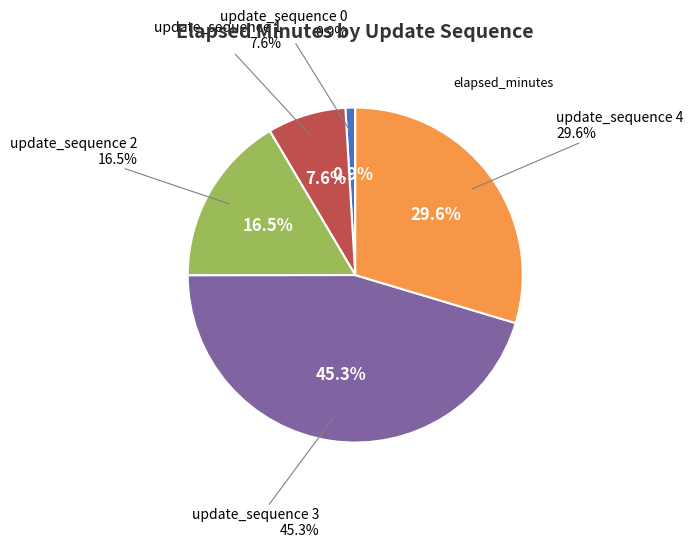

What percentage is the update_sequence 2 slice, to the nearest percent?

17%